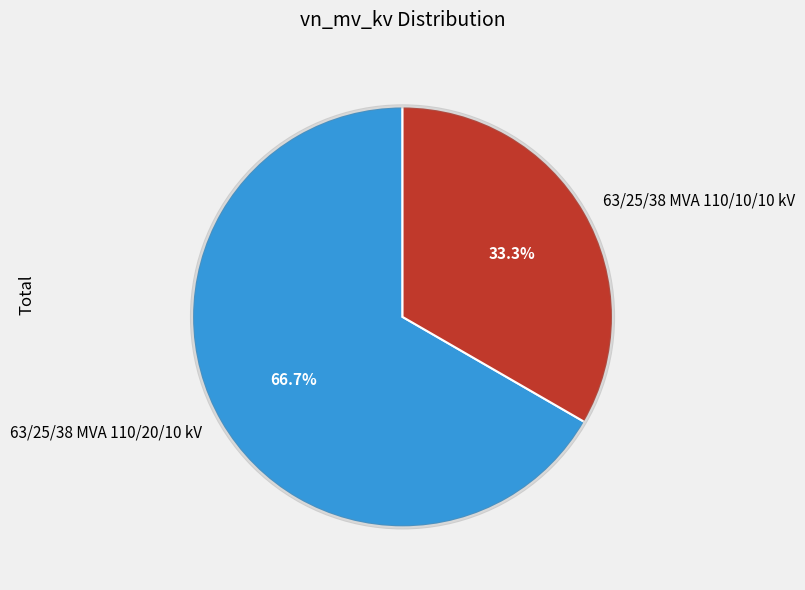

To the nearest percent, what percentage of the pie is 63/25/38 MVA 110/20/10 kV?

67%